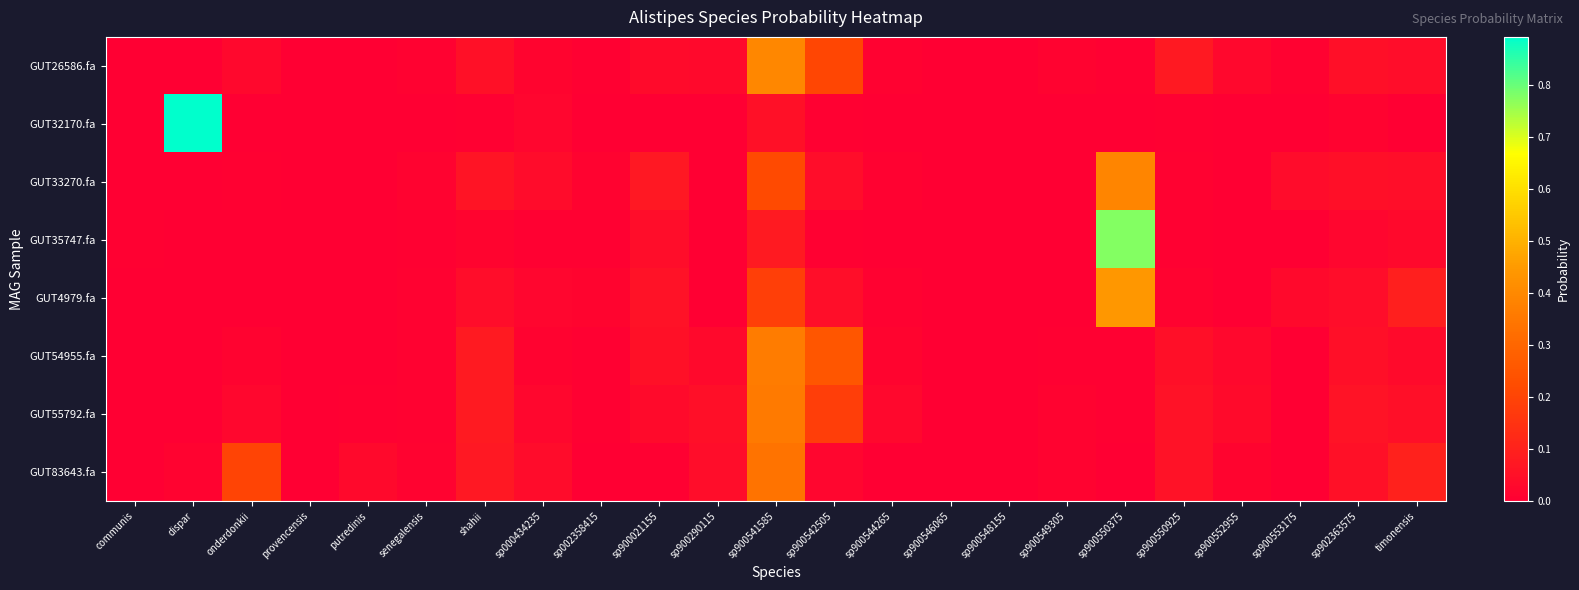

At how many categories does at least one series exceed 0?

23